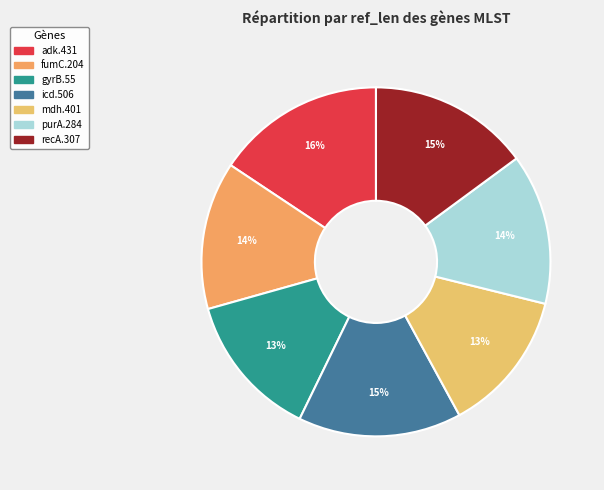

Count the number of slices in the pie.

7